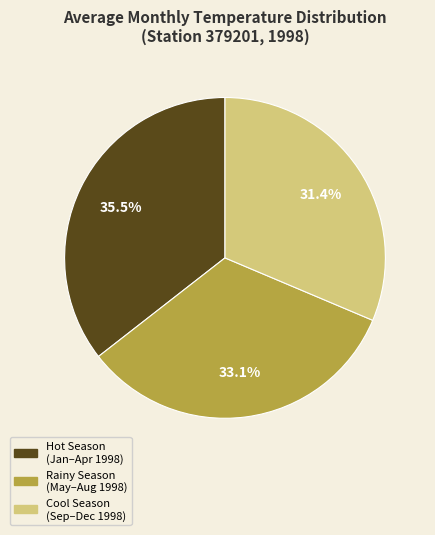

Does any single category account for the majority?

No